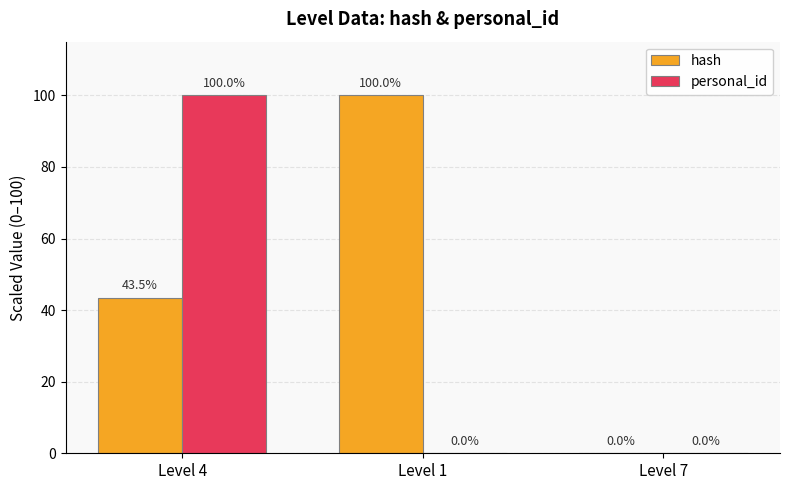

Is the value of hash at Level 4 greater than the value of personal_id at Level 7?

Yes